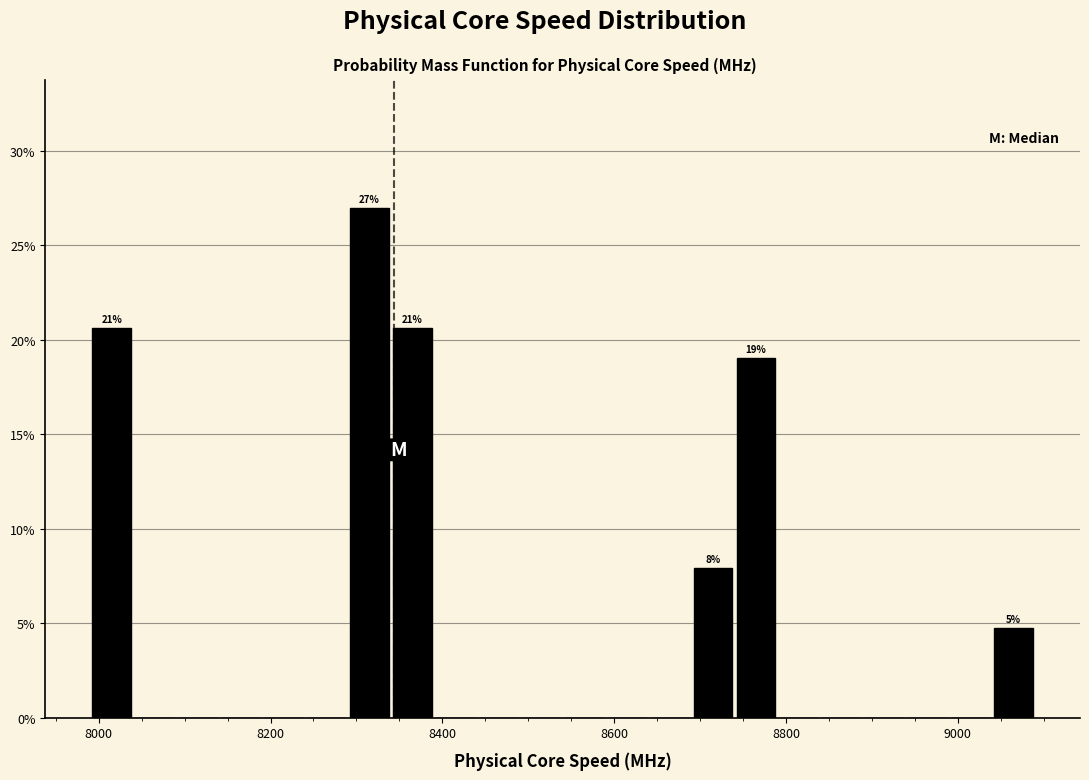

Read against the x-axis, roughly where is the centre of the tallest bar?

8320